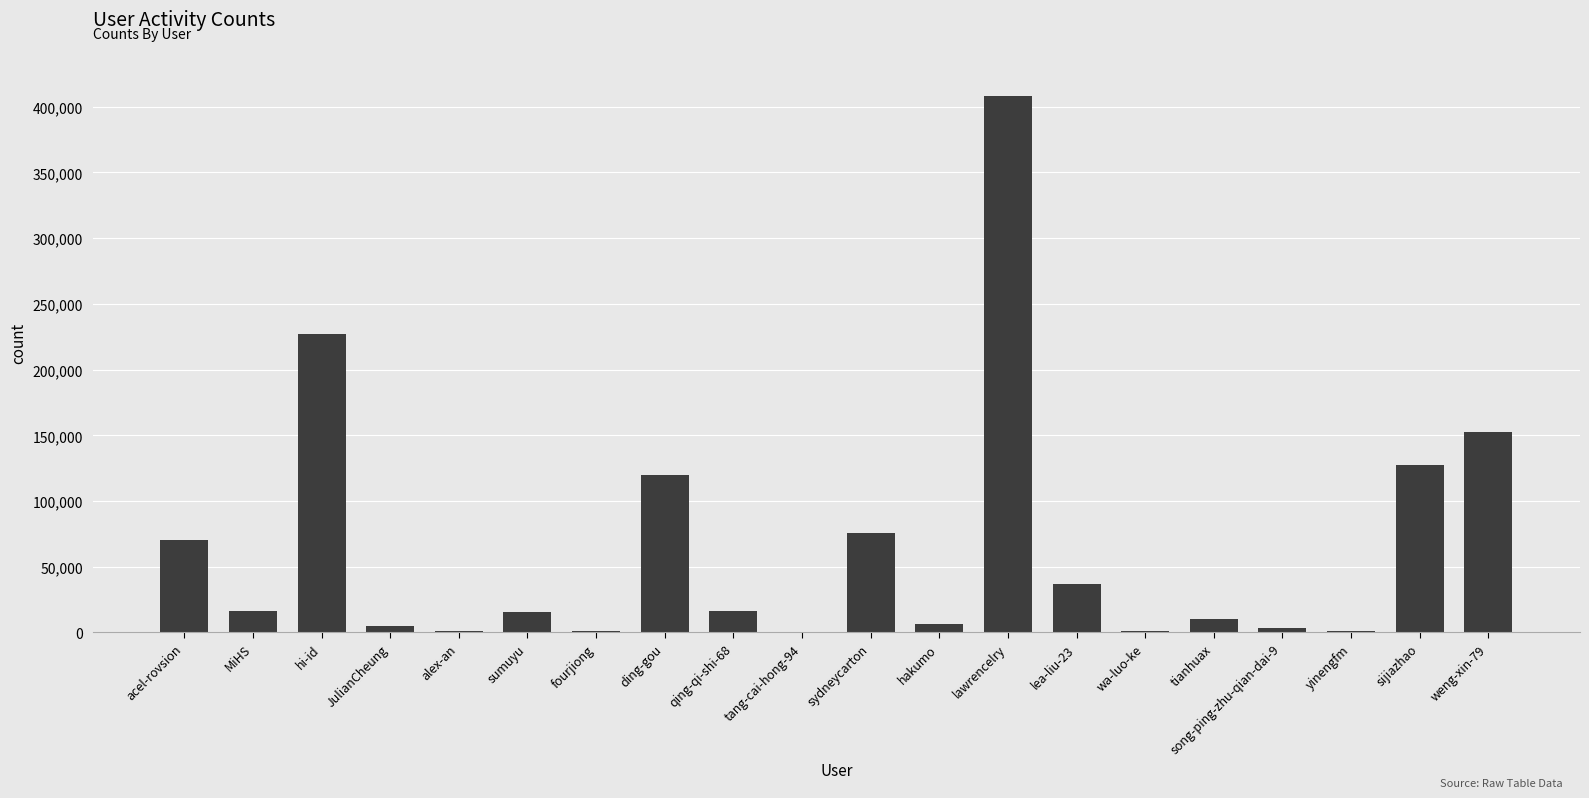

Which label corresponds to the largest value in the chart?

lawrencelry